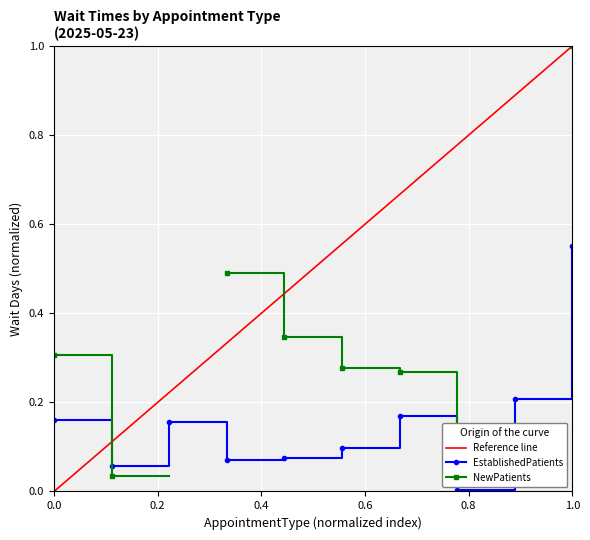

Which category has the highest value in the EstablishedPatients series?

1.0